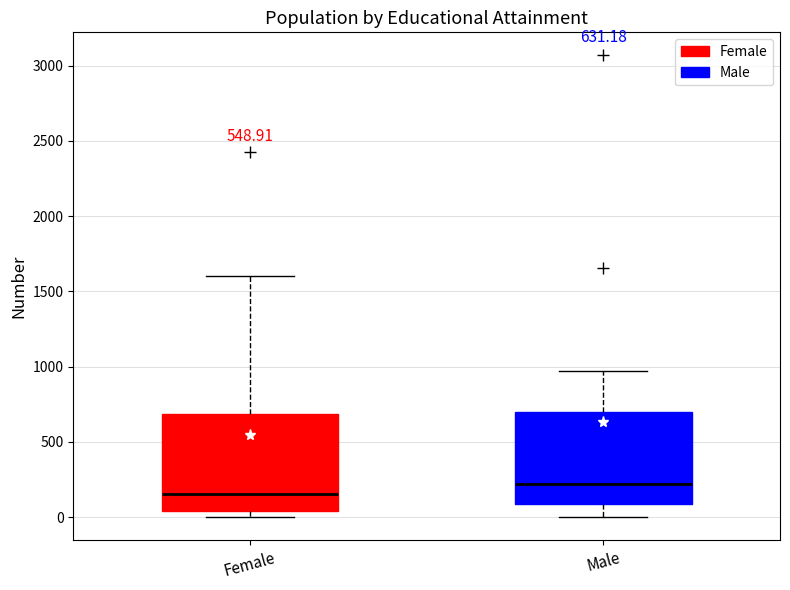

Which box has the lowest median line?

Female